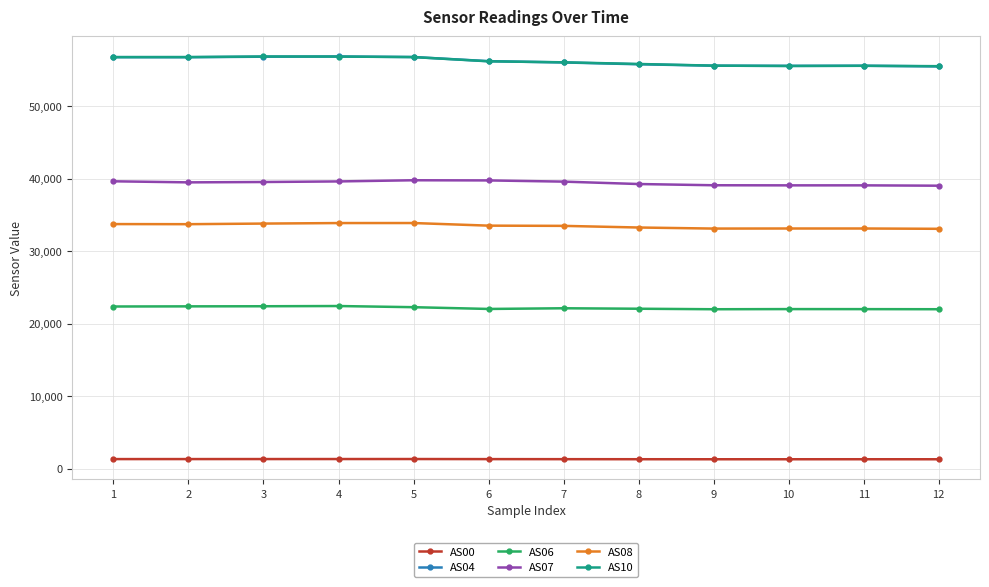

At which label does AS08 first exceed 33544?

1